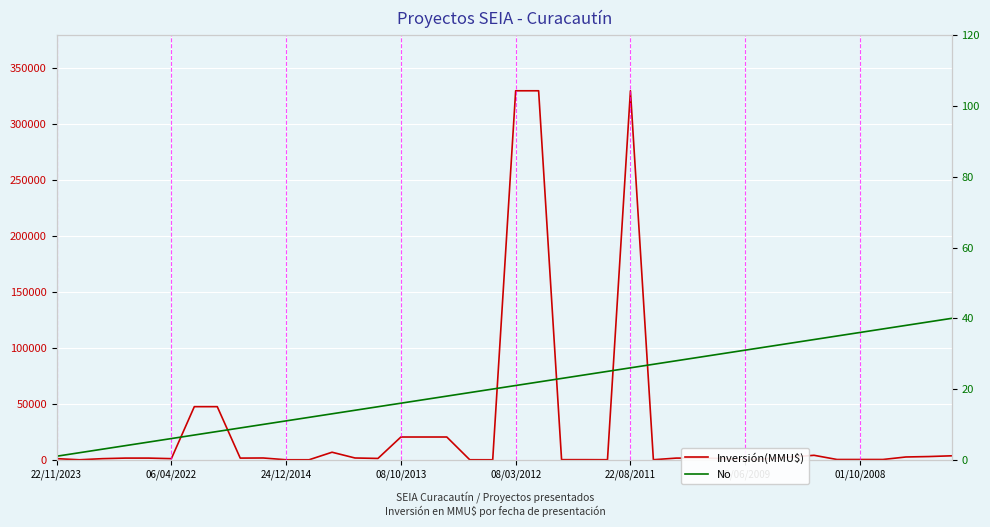

Which has a higher value, 16 or 24/12/2014?

16